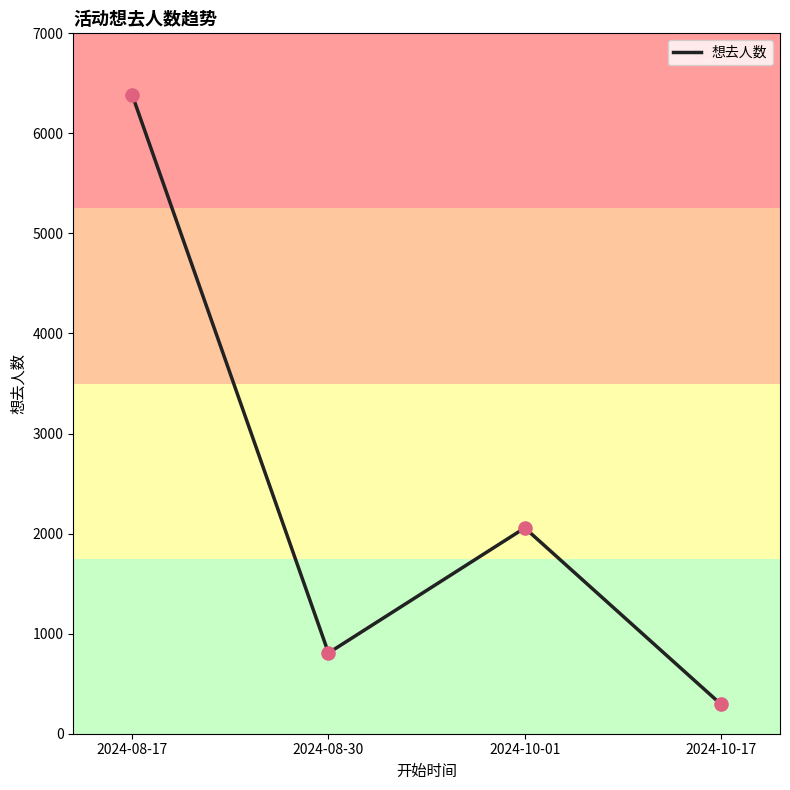

Which has a higher value, 2024-10-01 or 2024-08-30?

2024-10-01